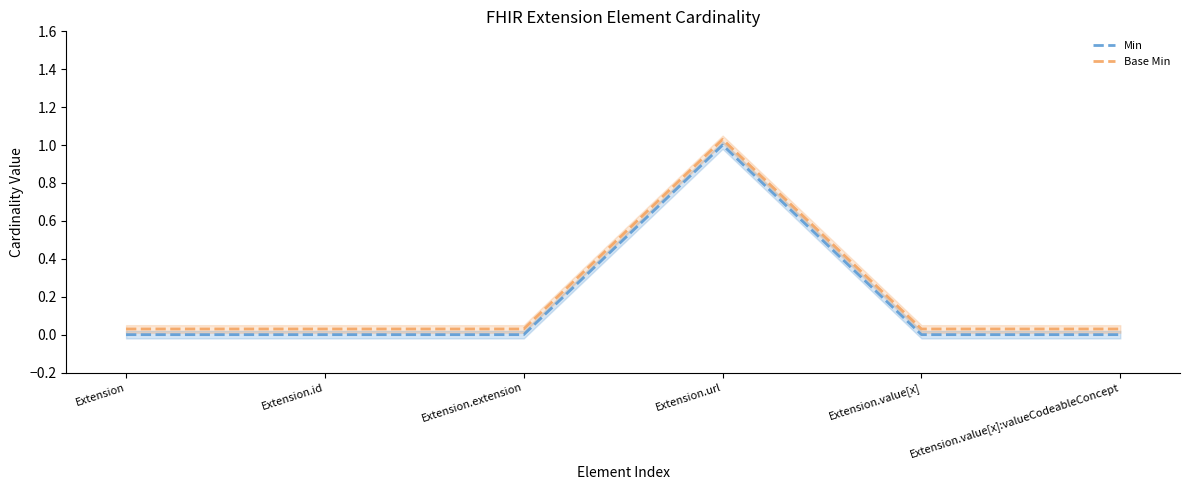

Is the value of Min at Extension greater than the value of Base Min at Extension.value[x]?

No